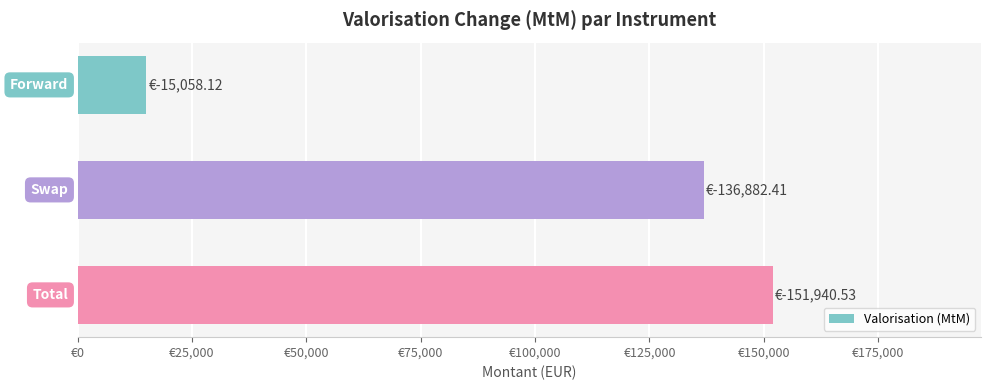

Are the bars horizontal?

Yes